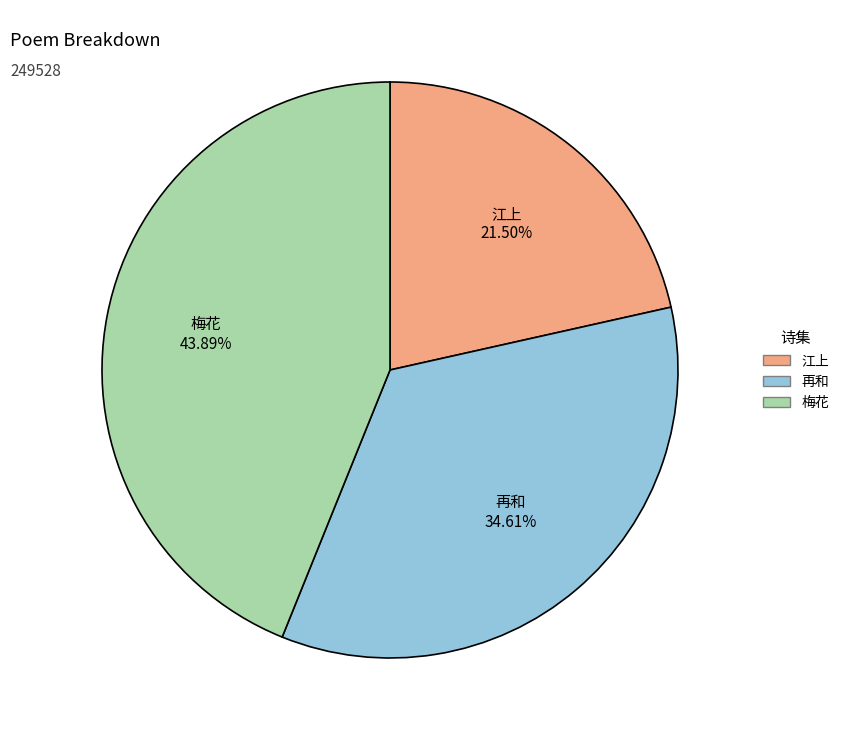

Is there a majority slice in this chart?

No